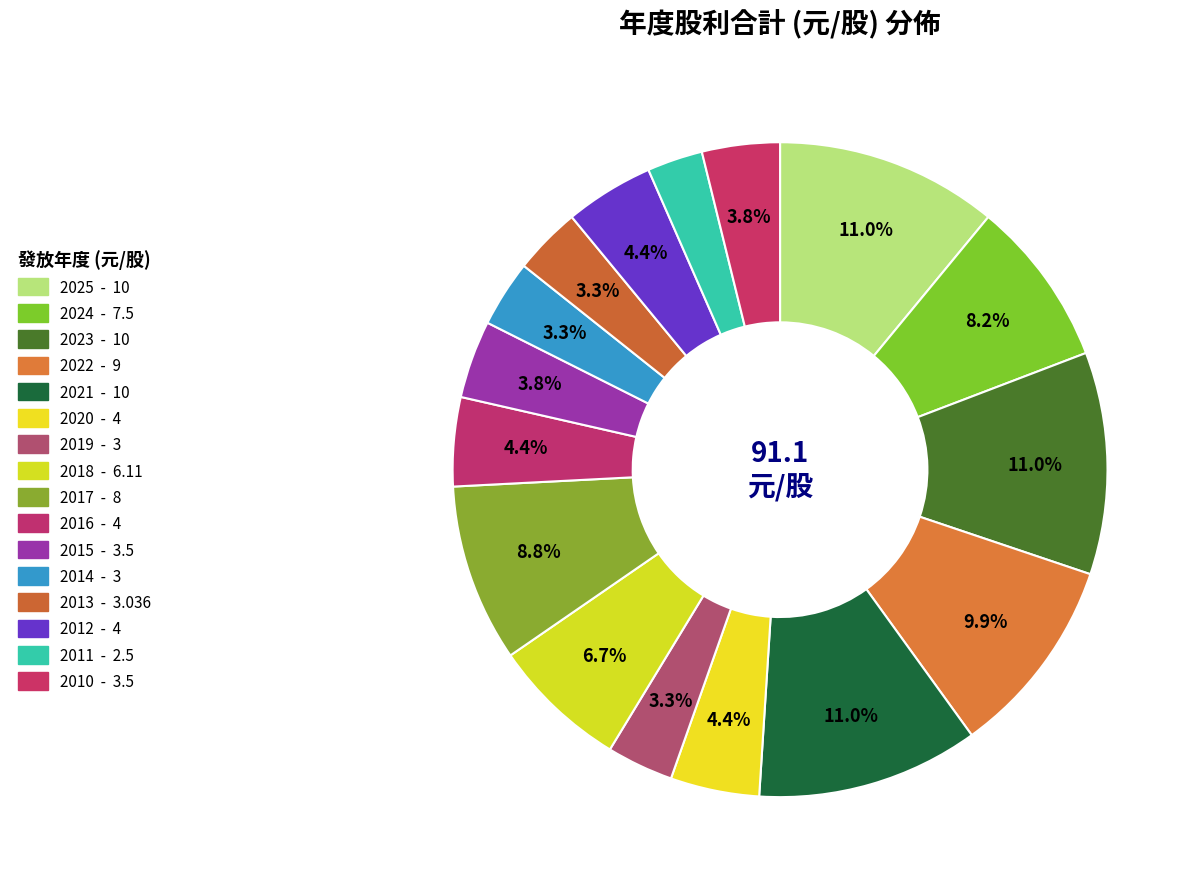

Count the number of slices in the pie.

16